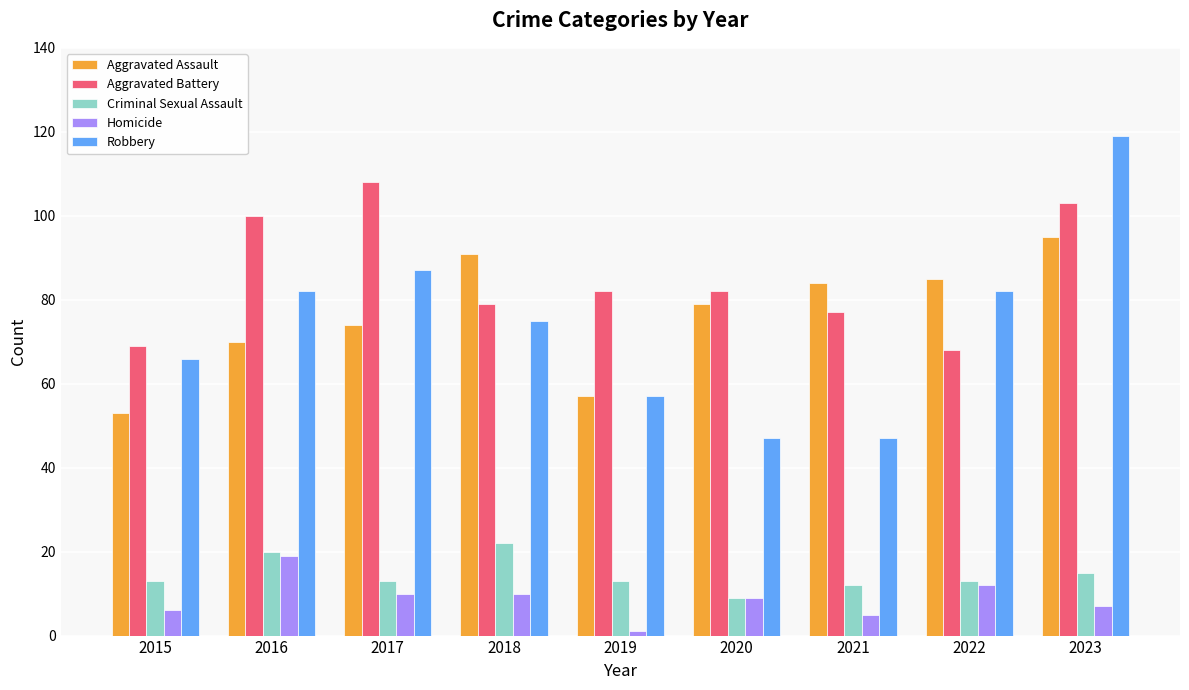

What is the difference between the maximum and minimum values in the Aggravated Battery series?

40